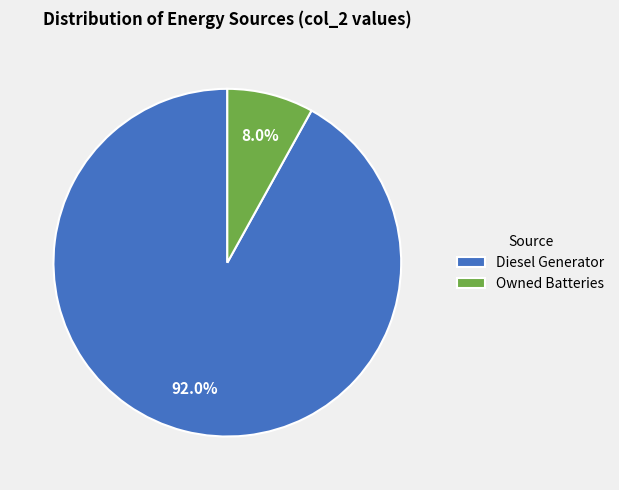

Does any single category account for the majority?

Yes